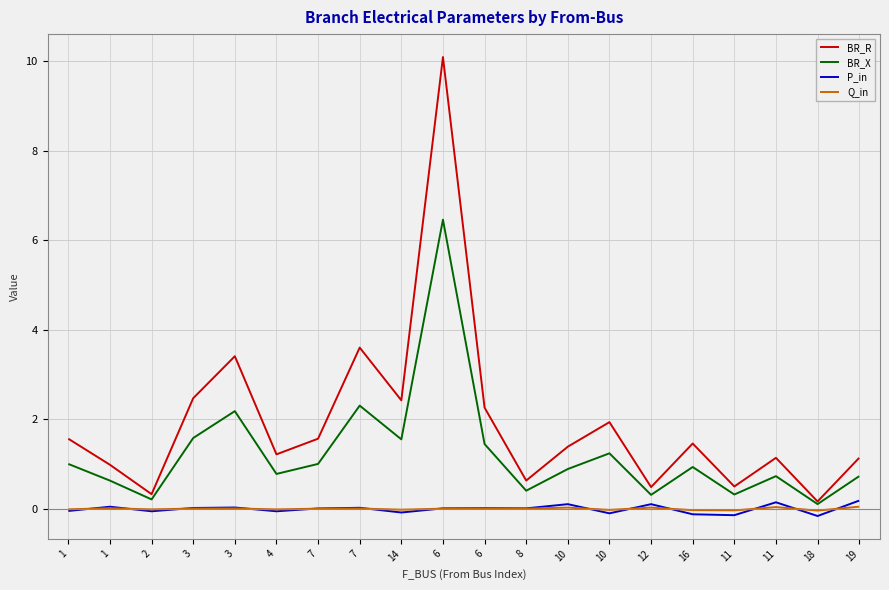

What are all the series names shown in the legend?

BR_R, BR_X, P_in, Q_in